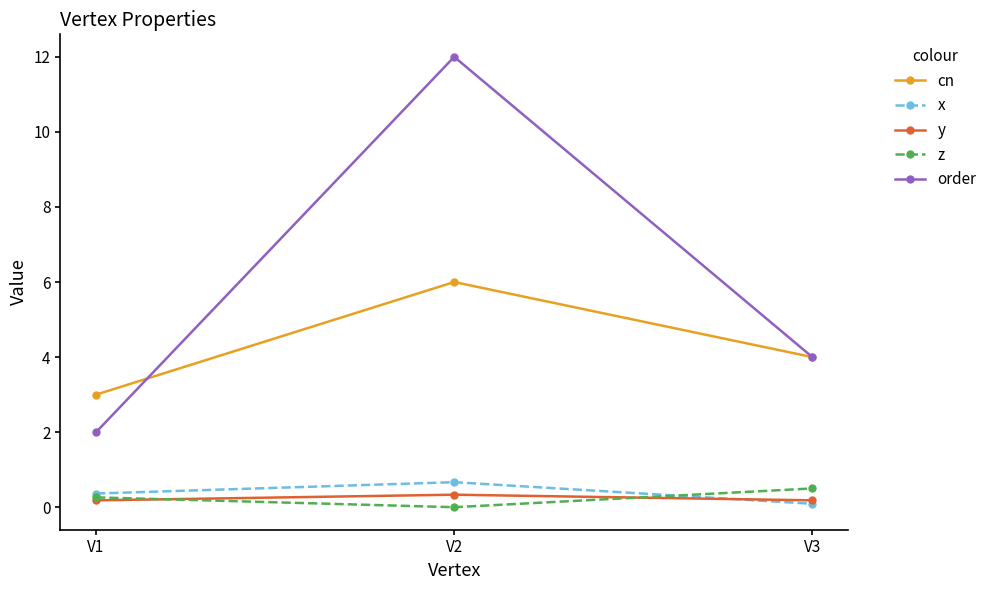

How many series are shown in this chart?

5